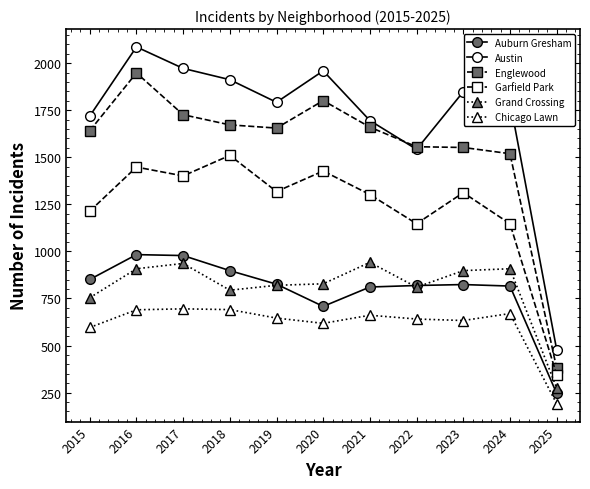

How many distinct data groups are displayed?

6